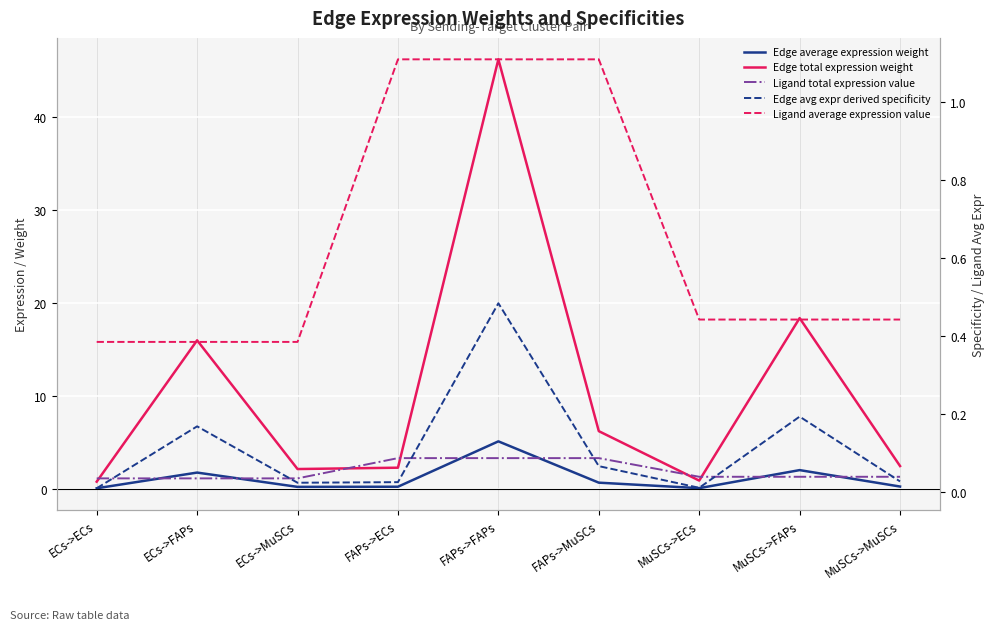

What is the lowest value of the Ligand average expression value series?

0.4